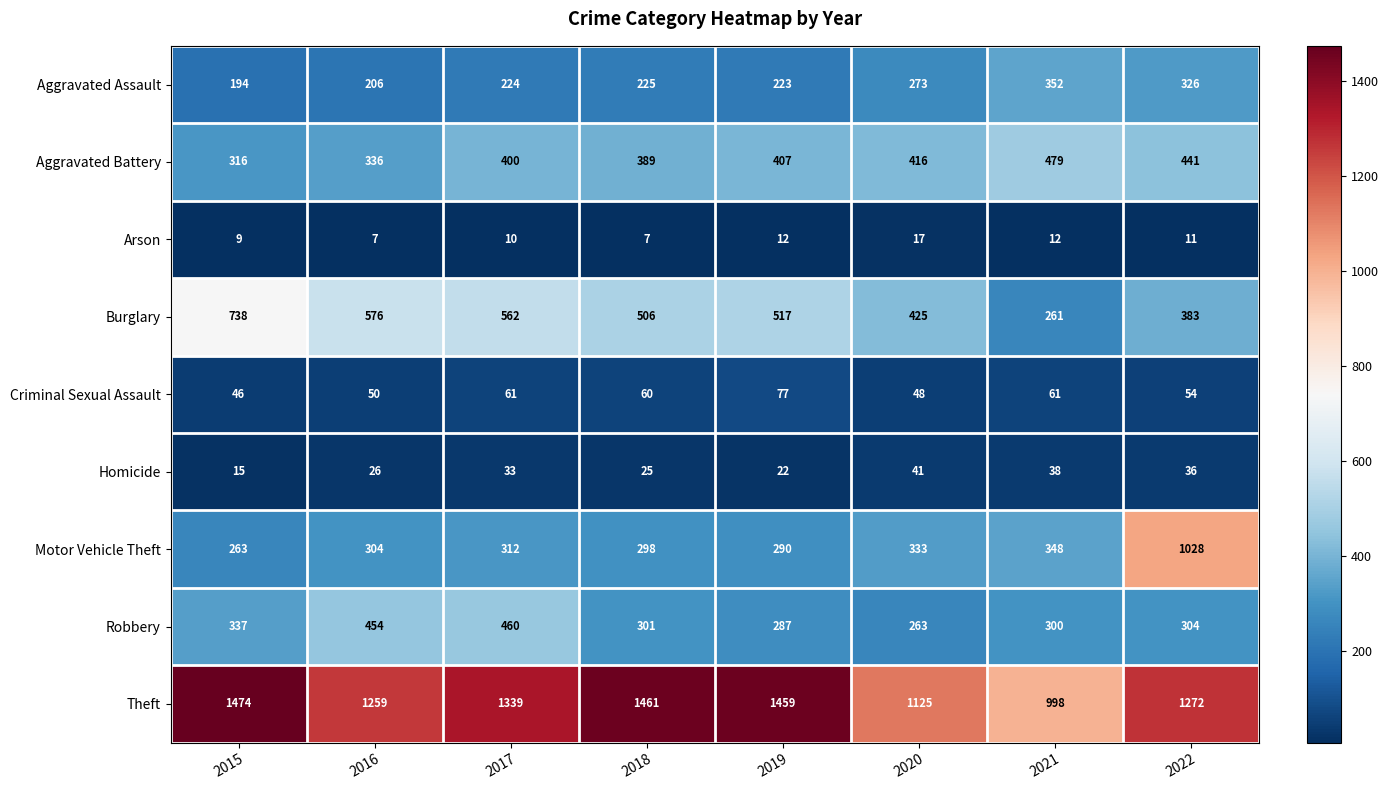

What is the difference between the Homicide values at 2016 and 2022?

10